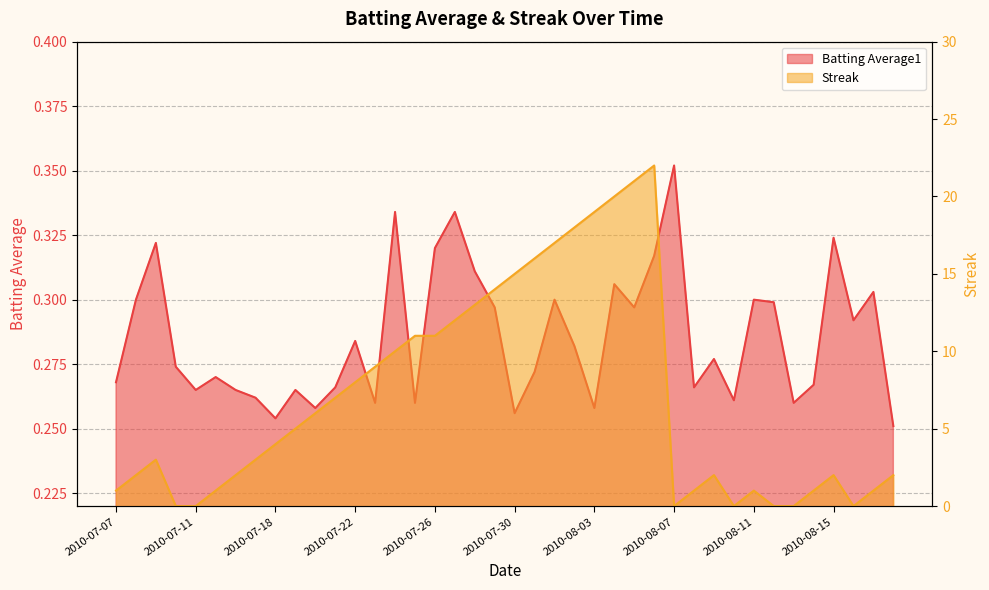

True or false: Streak has more than 1 interior local peaks.

True